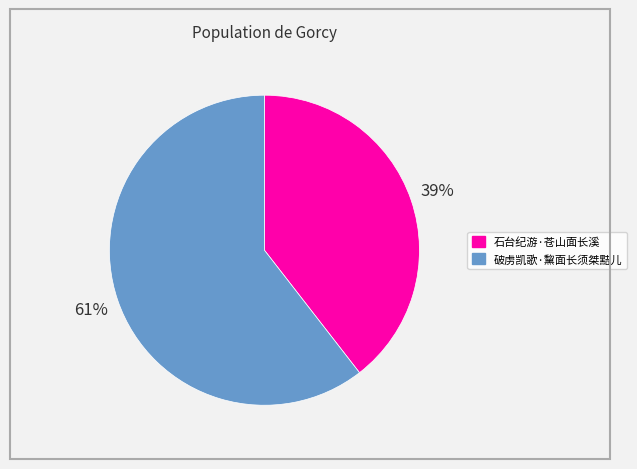

Which slice is the smallest?

石台纪游·苍山面长溪